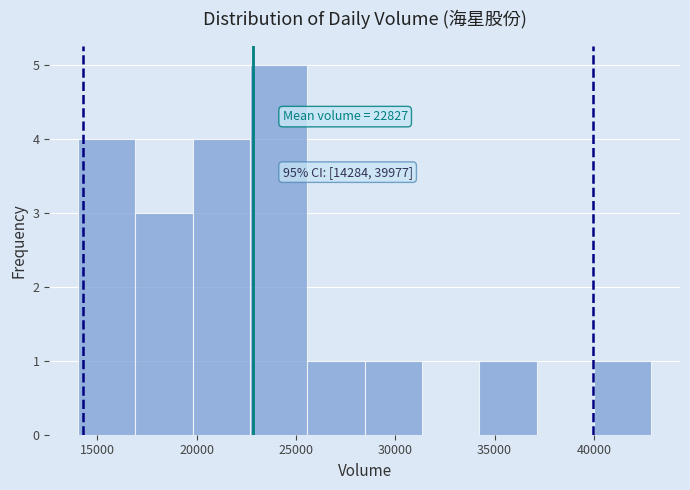

Which range on the x-axis has the tallest bar?

22500 to 25500